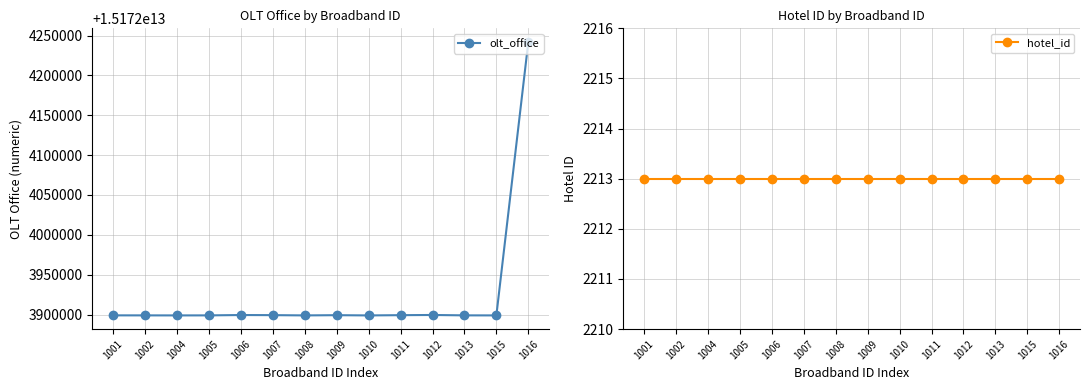

True or false: hotel_id and olt_office intersect in this chart.

False